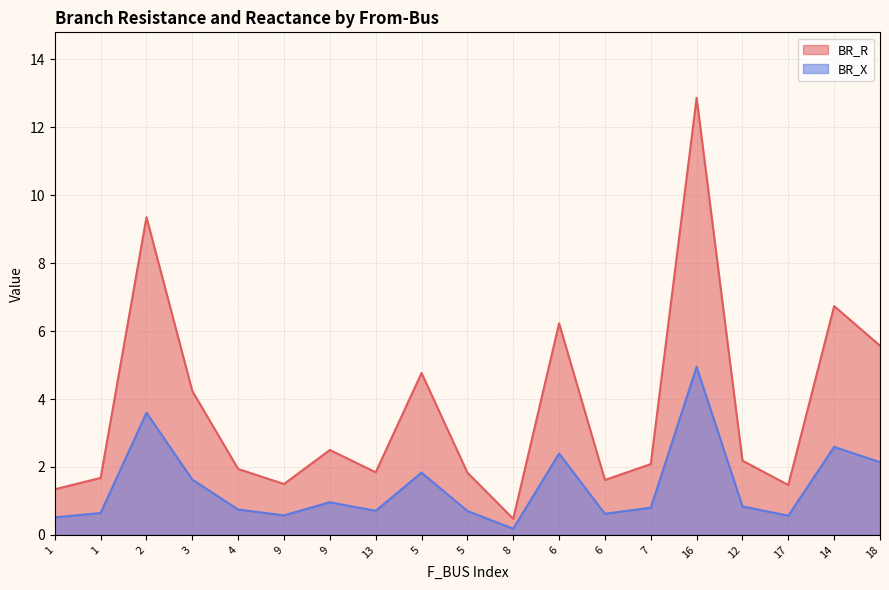

Does the chart have visible grid lines?

Yes